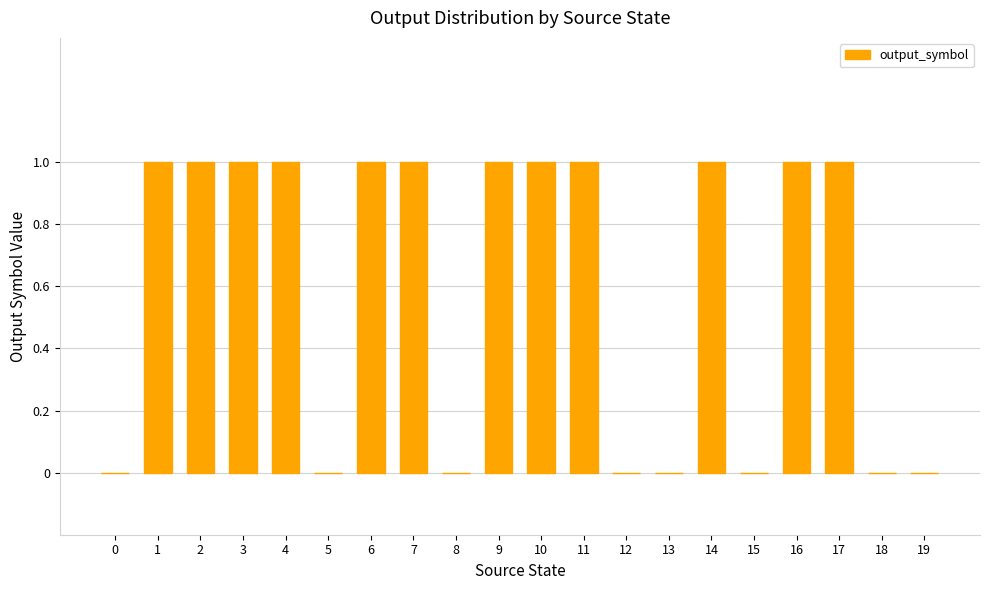

What is the sum of all values?

12